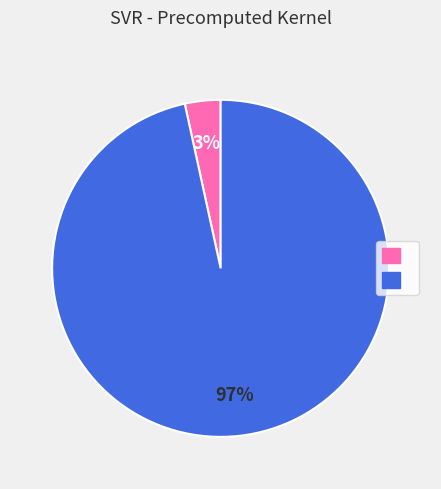

Is there a majority slice in this chart?

Yes